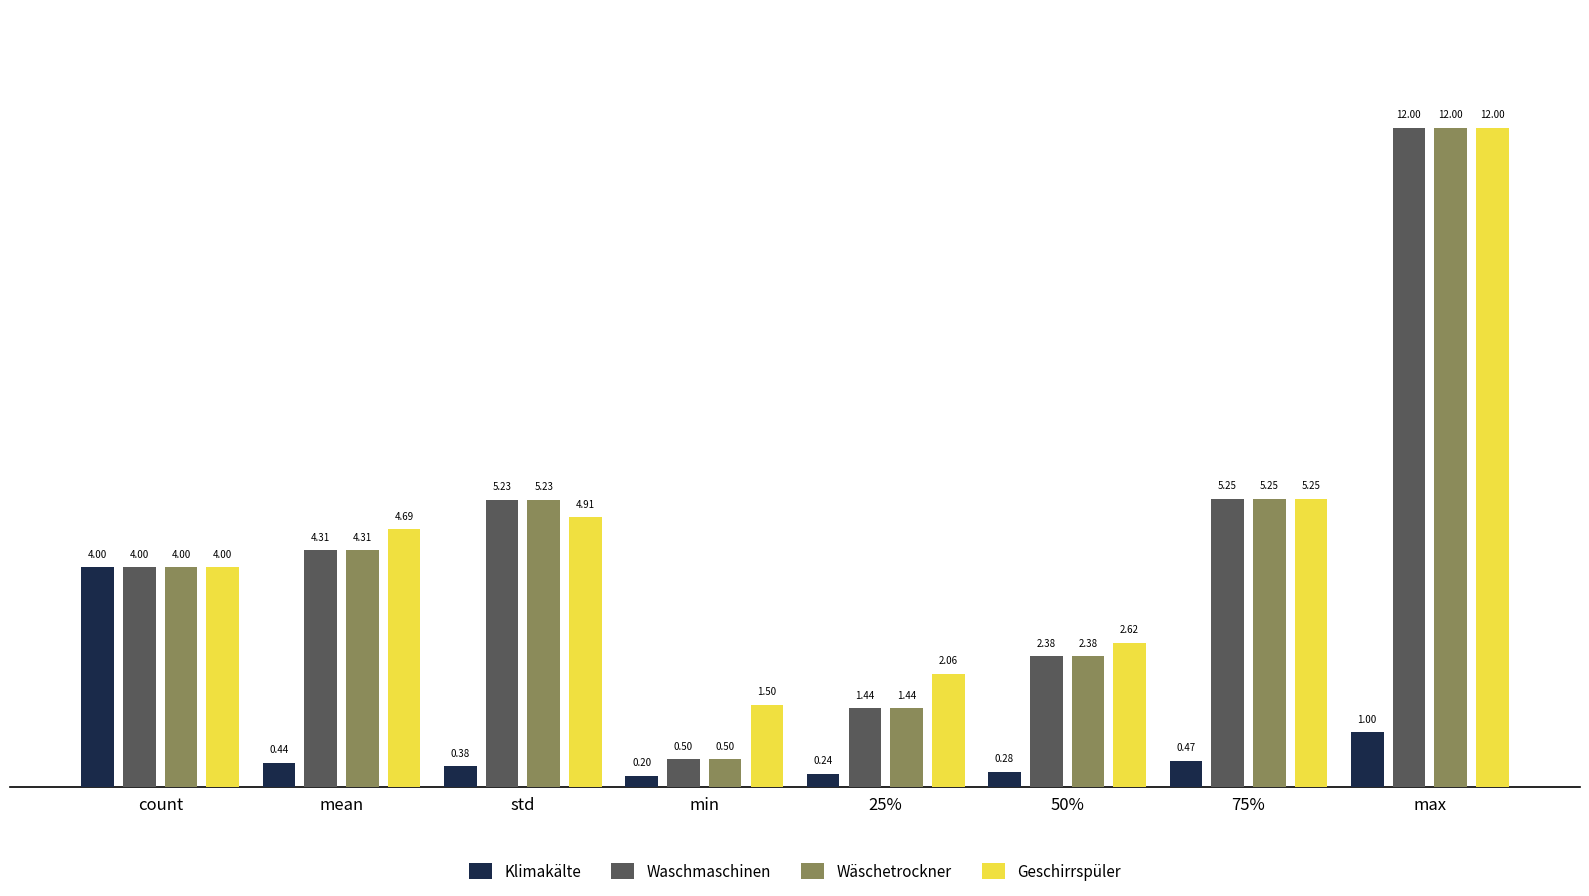

What is the difference between the Geschirrspüler values at max and std?

7.1